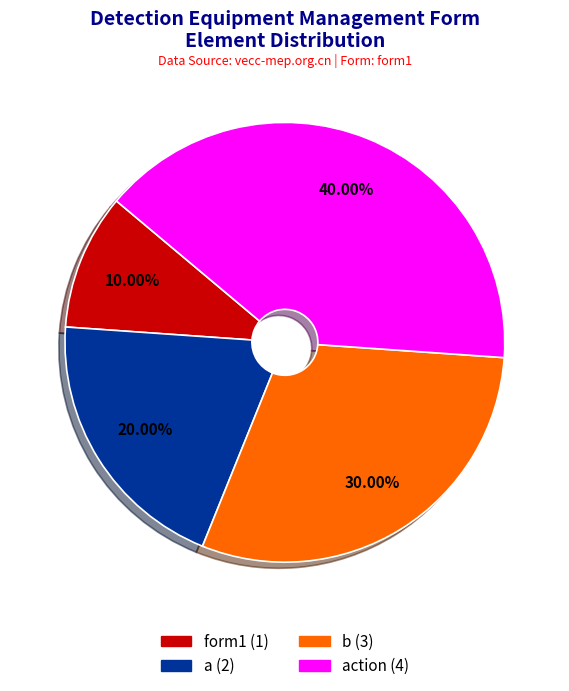

Is there any slice that represents more than half of the pie?

No